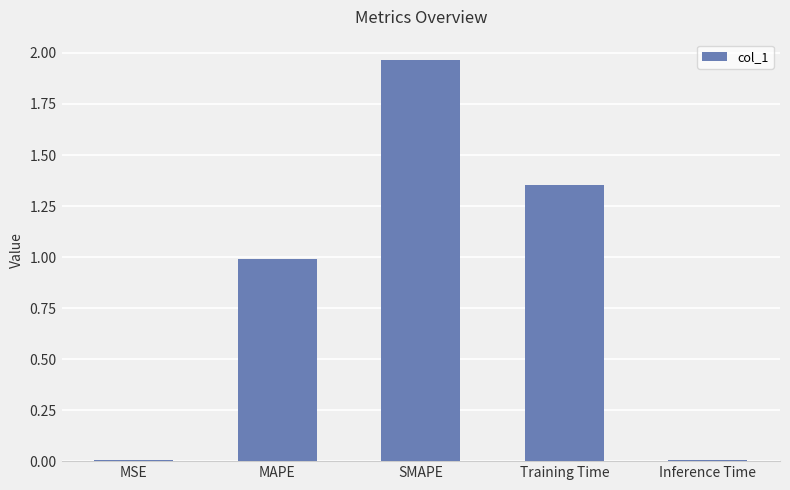

Which label corresponds to the largest value in the chart?

SMAPE